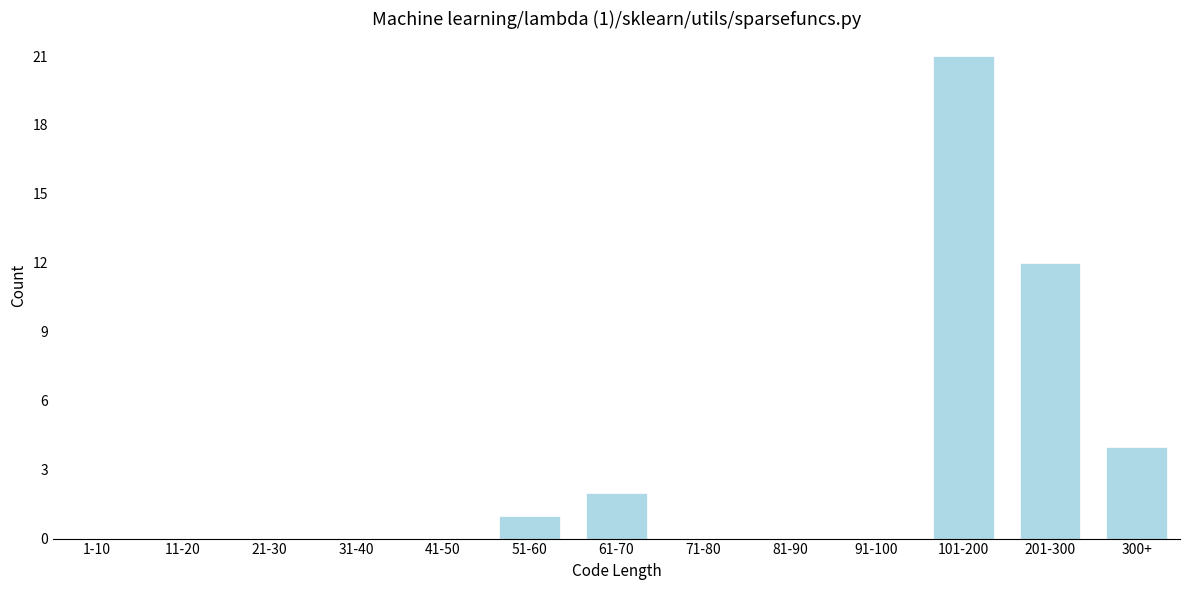

Reading right to left, what are all the values shown in this chart?

300+=4	201-300=12	101-200=21	91-100=0	81-90=0	71-80=0	61-70=2	51-60=1	41-50=0	31-40=0	21-30=0	11-20=0	1-10=0